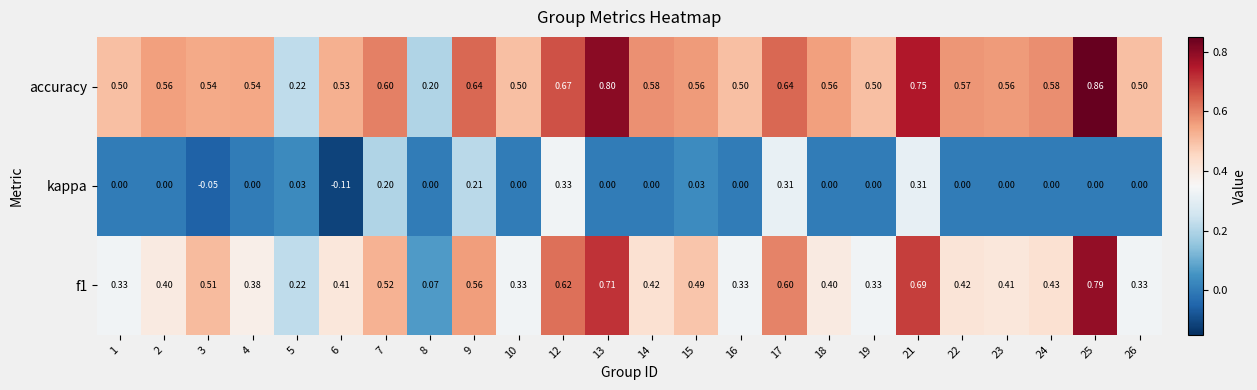

Which series has the largest total across all categories?

accuracy